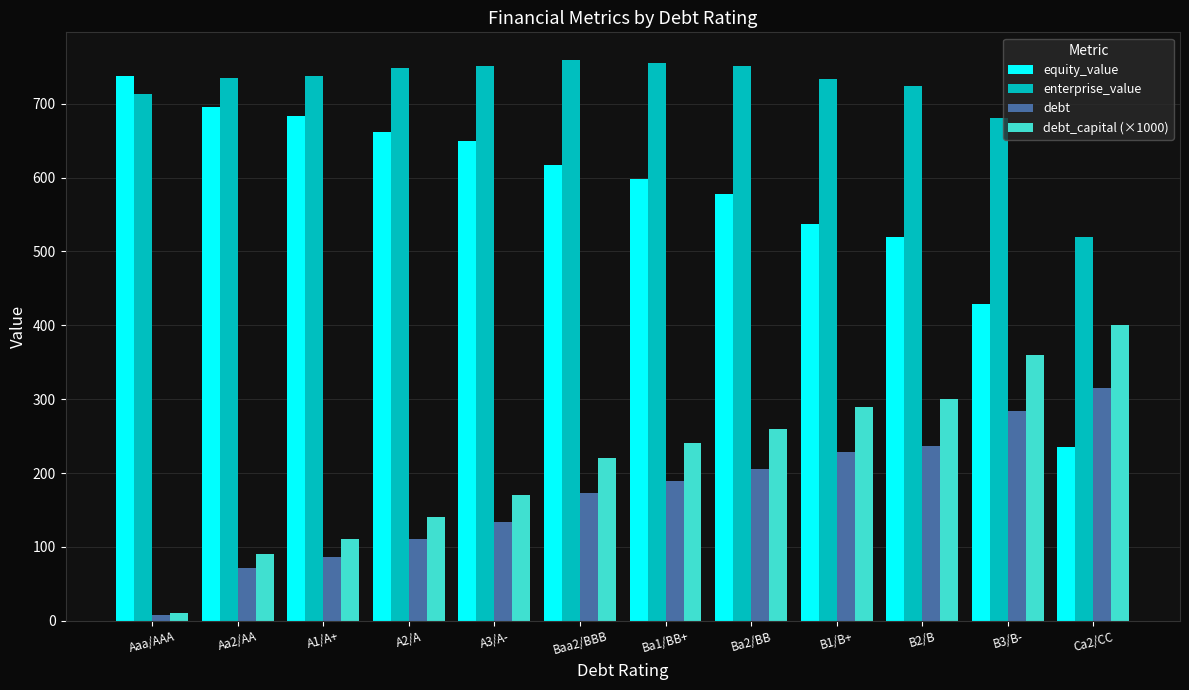

What is the spread (max minus min) of values at B3/B-?

396.5